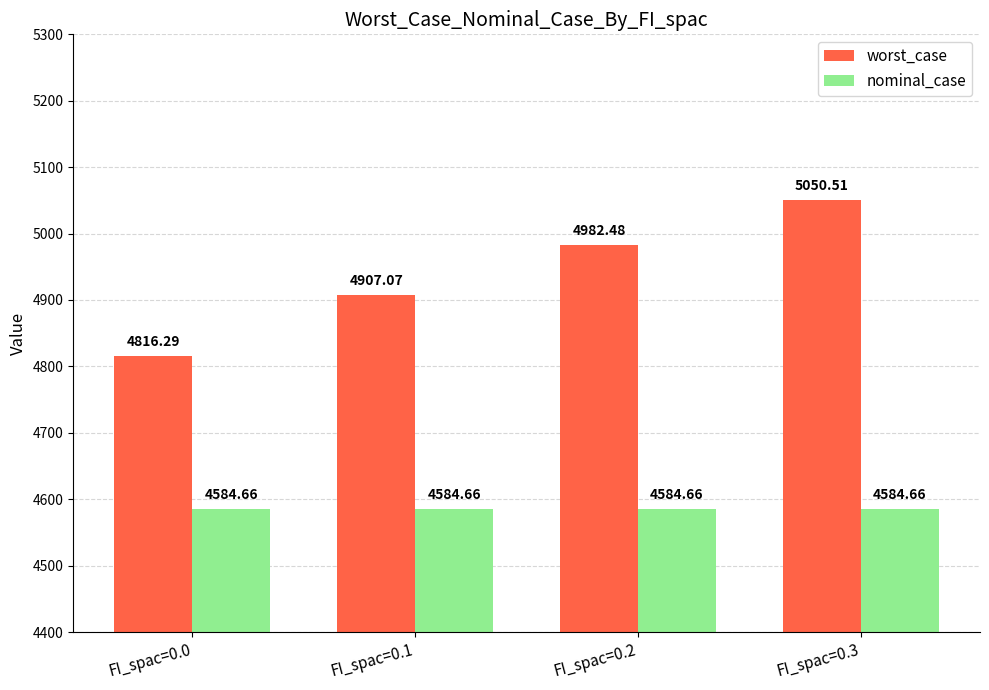

What are all the series names shown in the legend?

worst_case, nominal_case